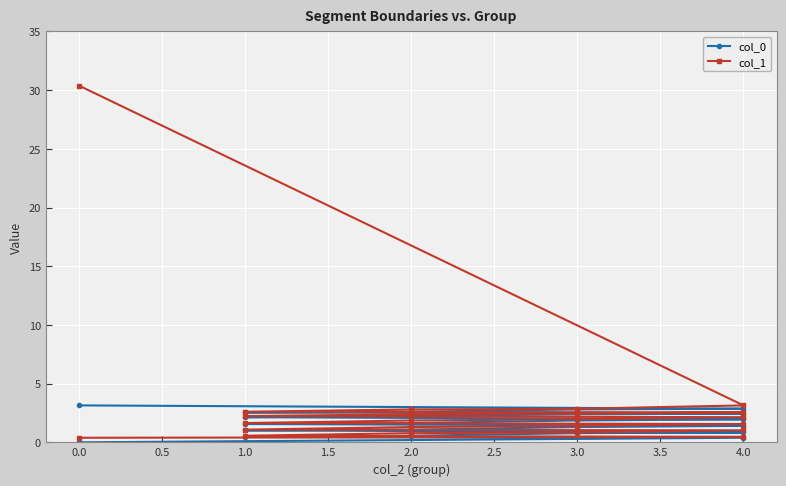

How many series are shown in this chart?

2